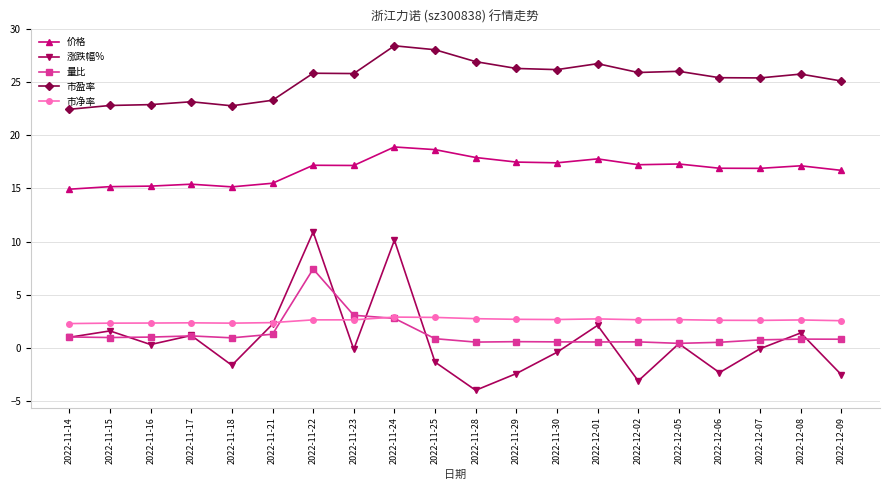

Is it true that 市盈率 equals 28.4 at 2022-11-24?

True